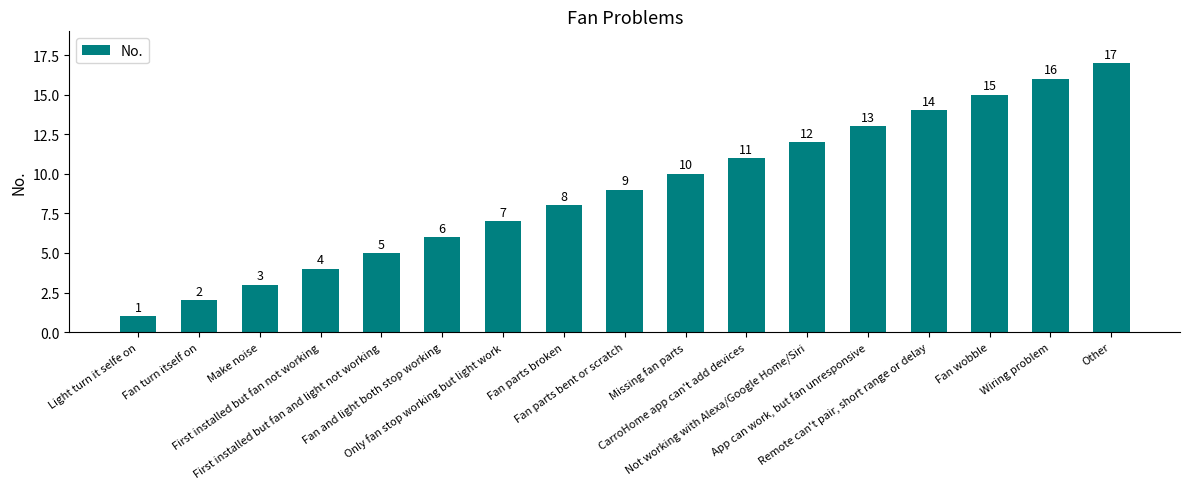

Reading left to right, transcribe all the data shown in this chart.

1	2	3	4	5	6	7	8	9	10	11	12	13	14	15	16	17